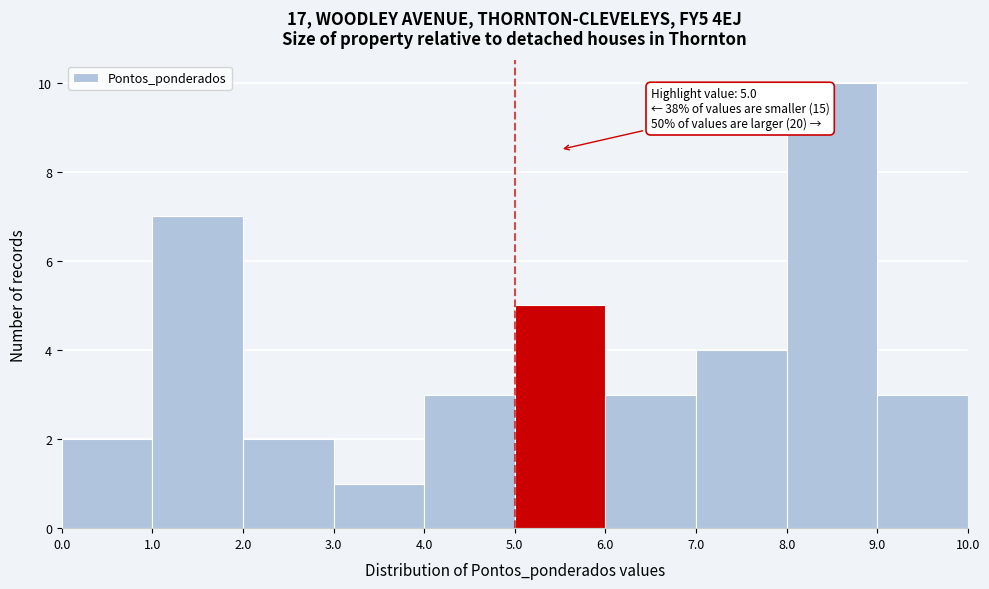

Which range on the x-axis has the tallest bar?

8.0 to 9.0